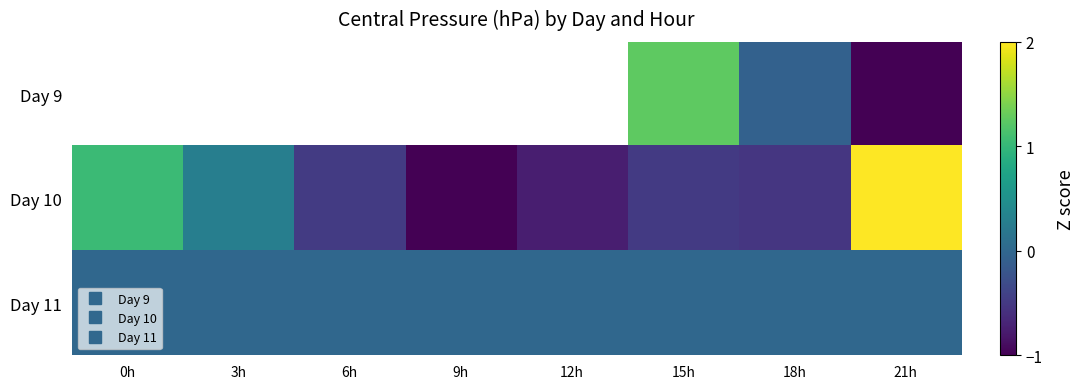

At which category is the sum across all series the highest?

21h